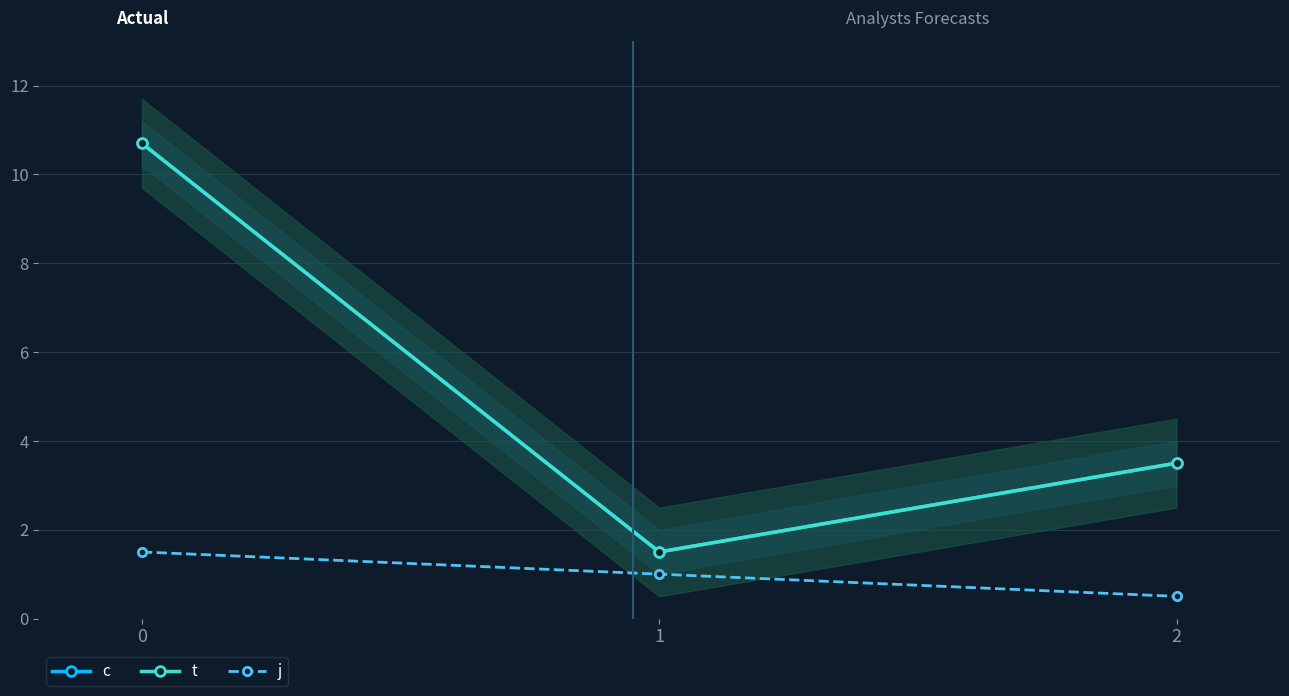

What is the maximum value for j?

1.5